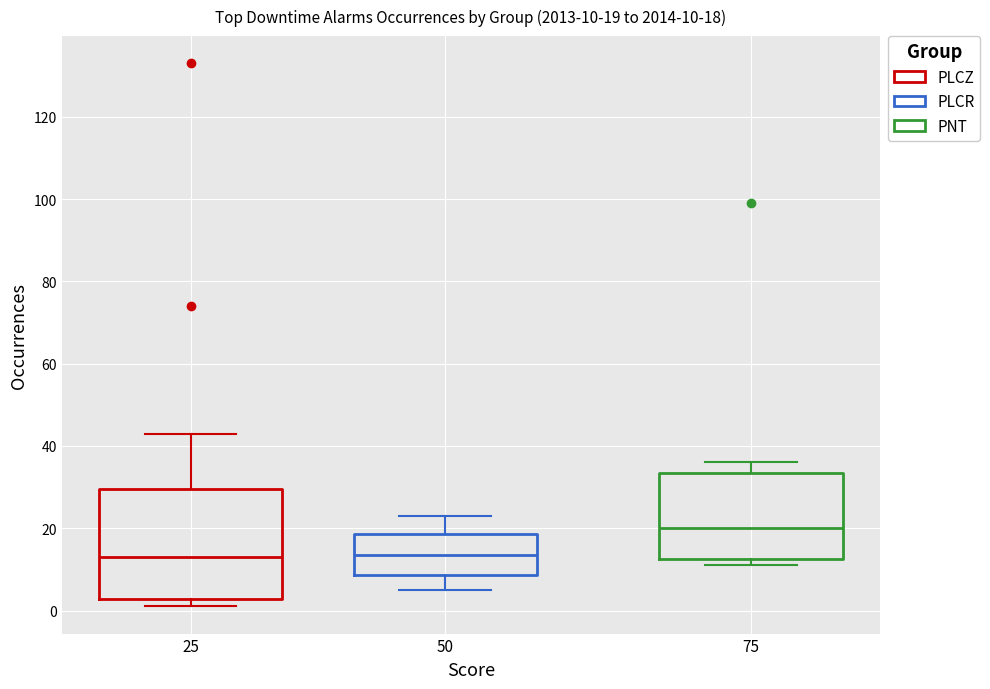

Which box is the tallest, from its lower edge to its upper edge?

25